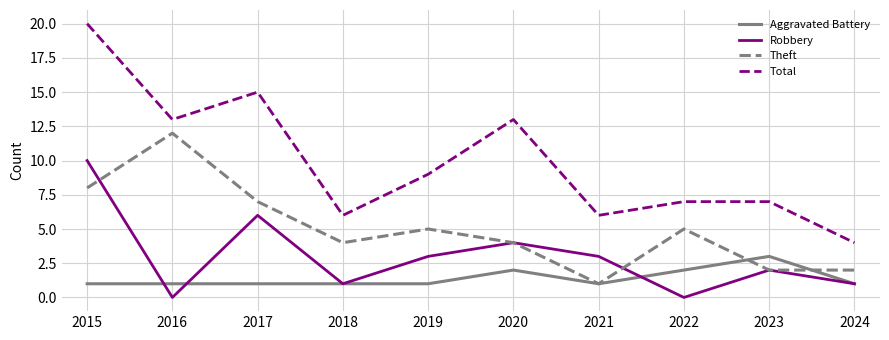

At which category does Total reach its first local peak?

2017